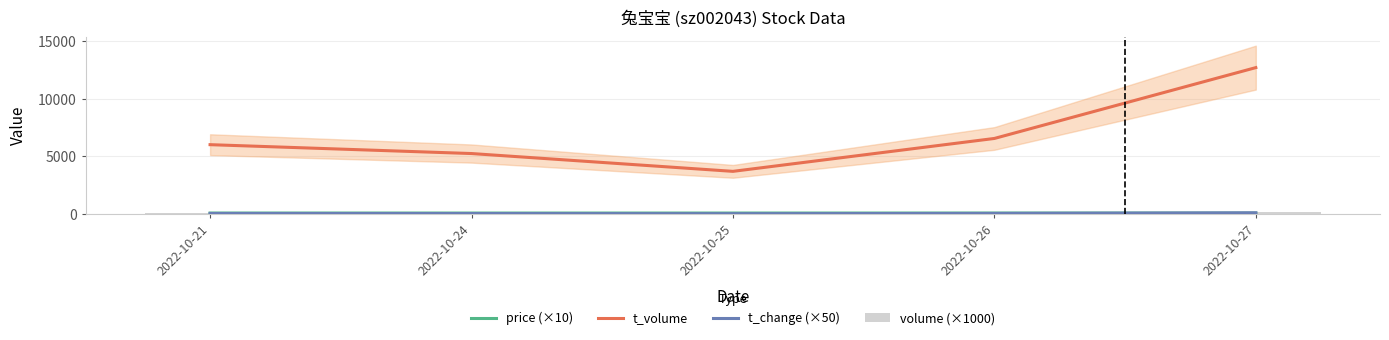

At which category is the sum across all series the highest?

2022-10-27